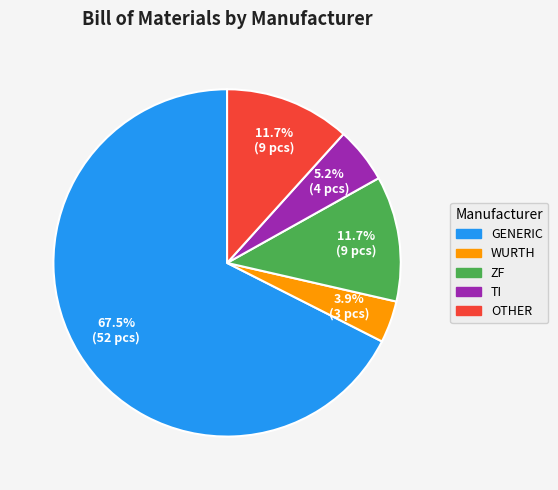

Is there a majority slice in this chart?

Yes